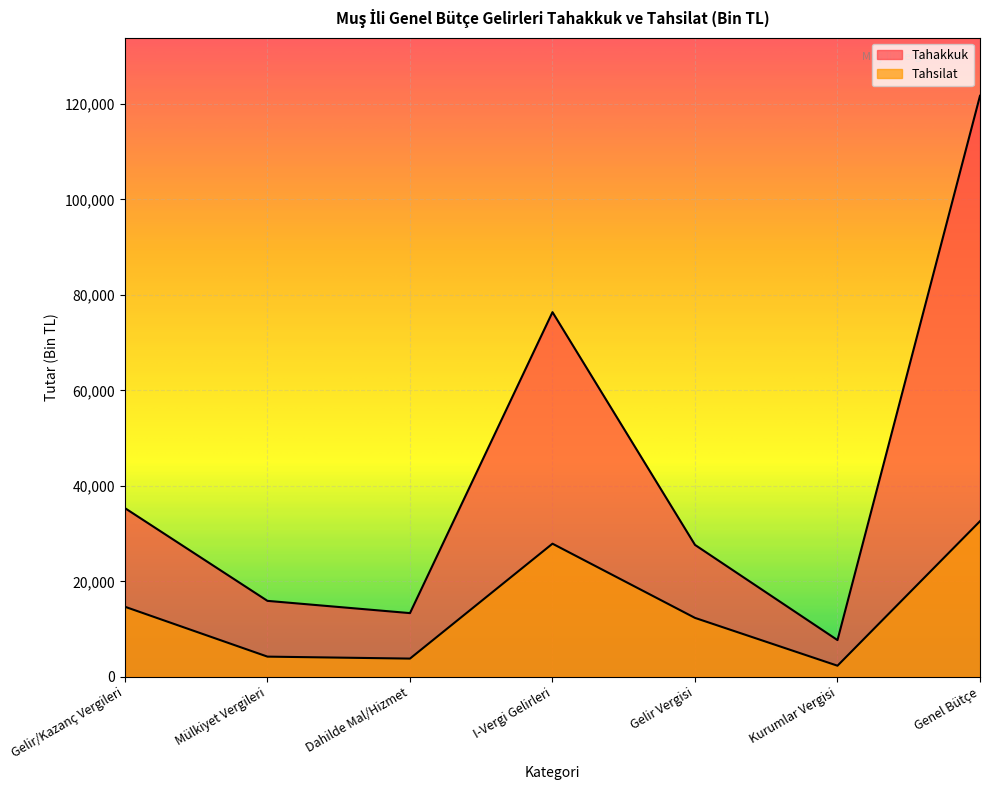

What position from the right is I-Vergi Gelirleri?

4